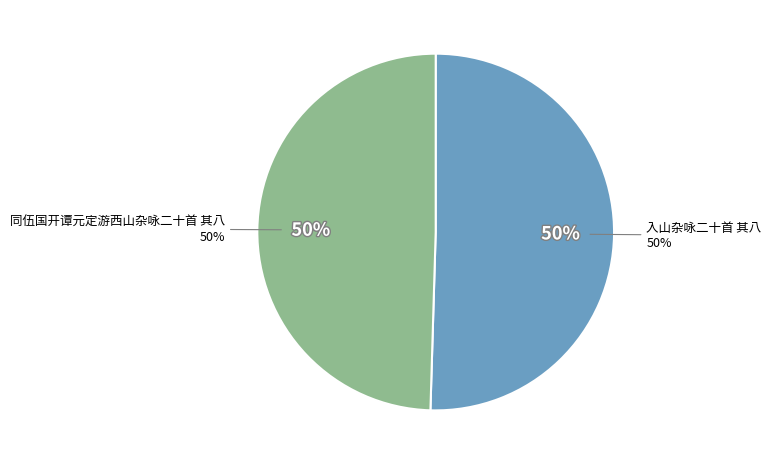

To the nearest percent, what is the combined percentage of 入山杂咏二十首 其八 and 同伍国开谭元定游西山杂咏二十首 其八?

100%